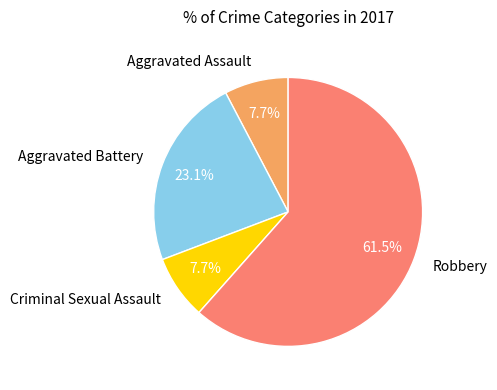

Which category has the biggest portion of the pie?

Robbery